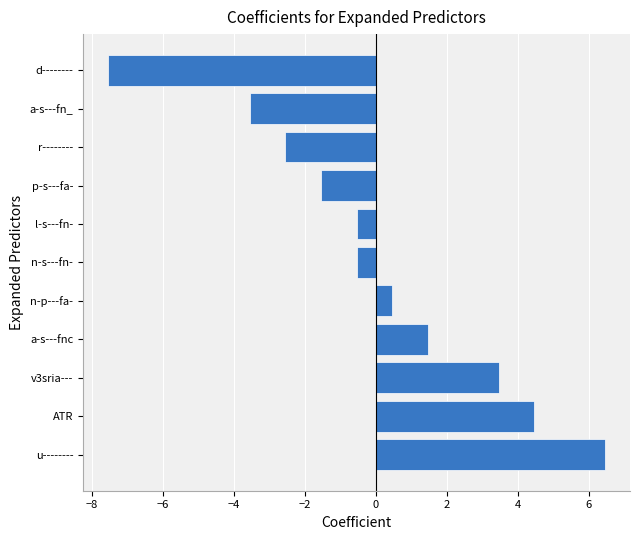

Between p-s---fa- and ATR, which is larger?

ATR